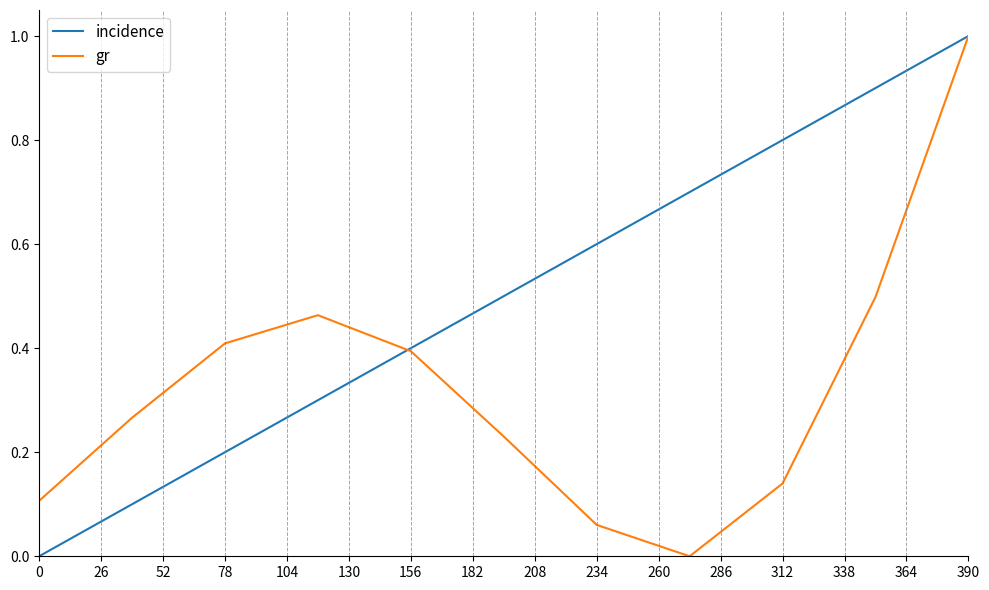

What is the maximum value shown in the chart?

1.0